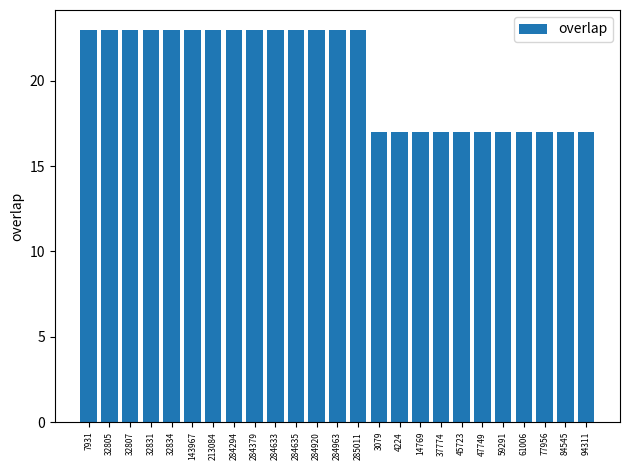

Is it true that the value at 284633 is 23?

True